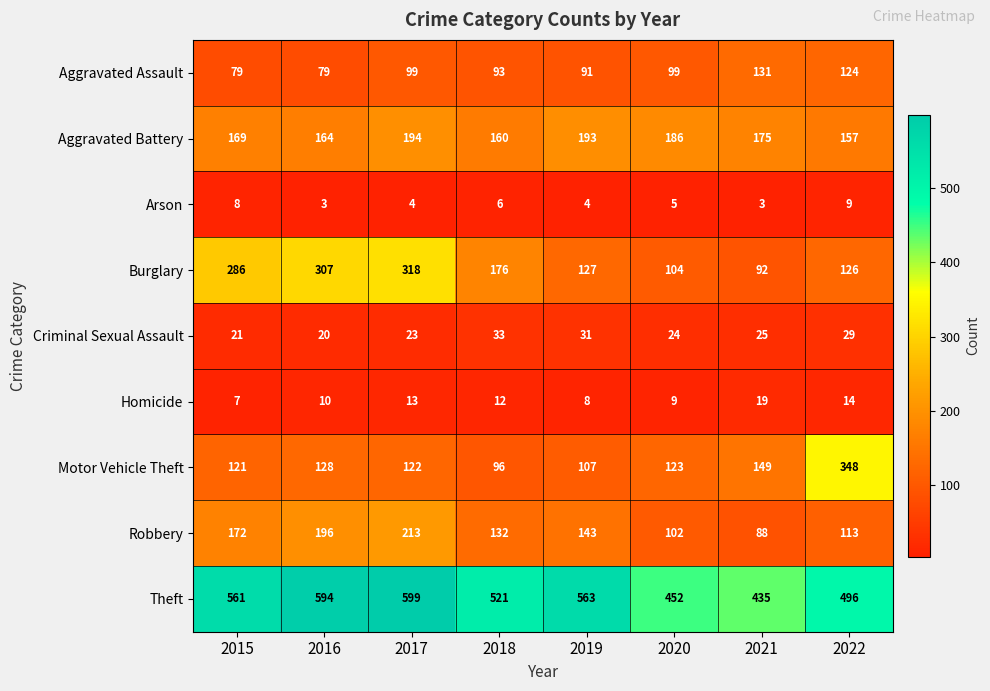

What is the spread (max minus min) of values at 2017?

595